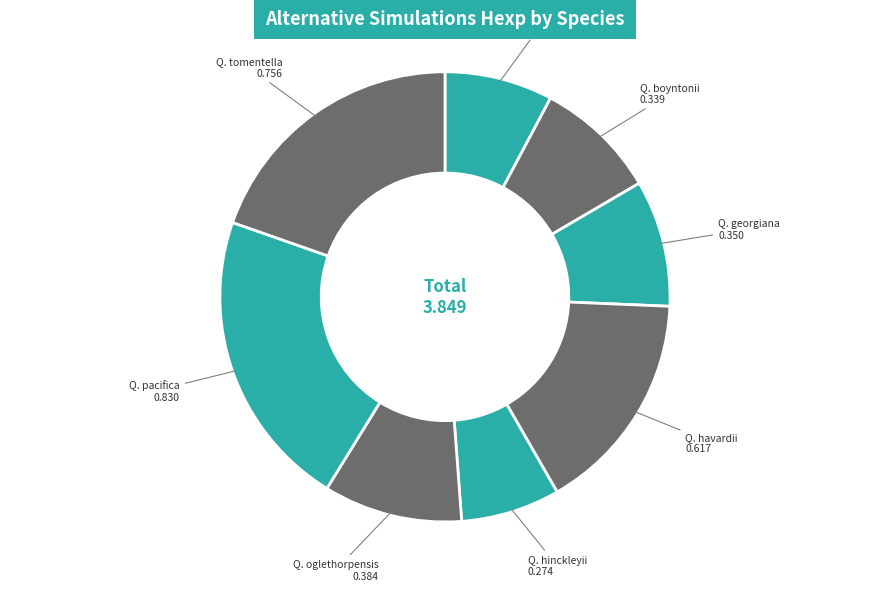

True or false: Q. georgiana accounts for 2% of the total.

False